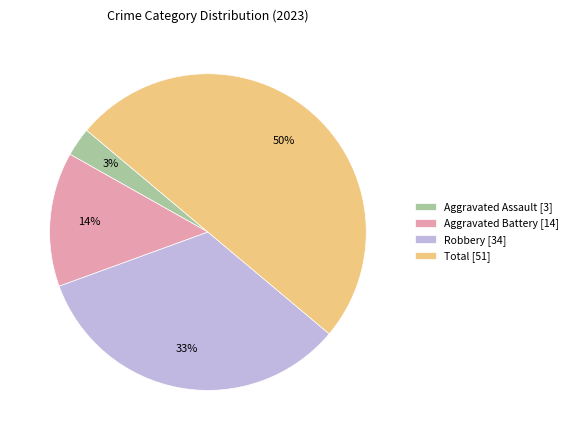

Combined, do Robbery [34] and Aggravated Assault [3] account for over 50%?

No